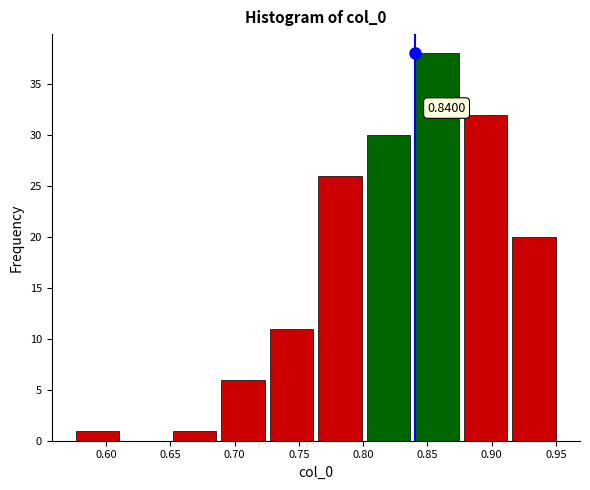

Over which range of the x-axis is the bar tallest?

0.840 to 0.875